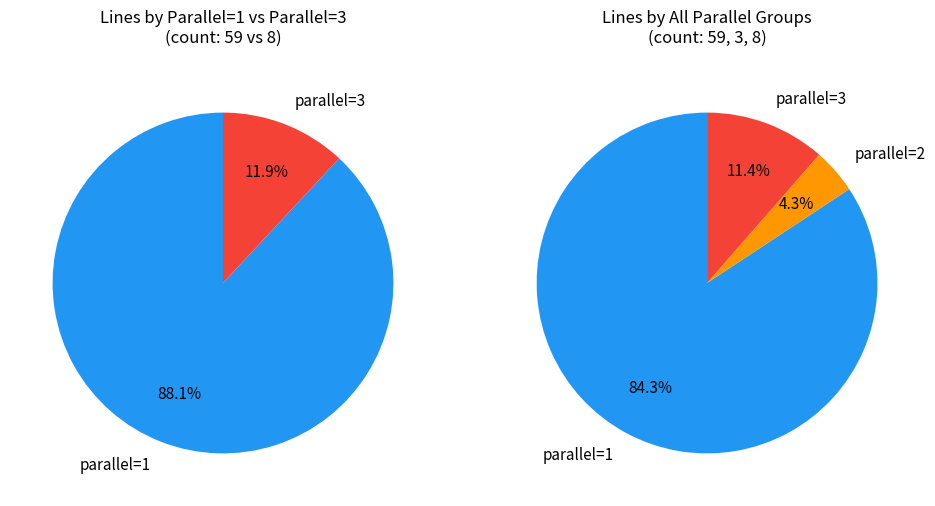

Combined, what portion of the pie is parallel=1 and parallel=2?

88.6%